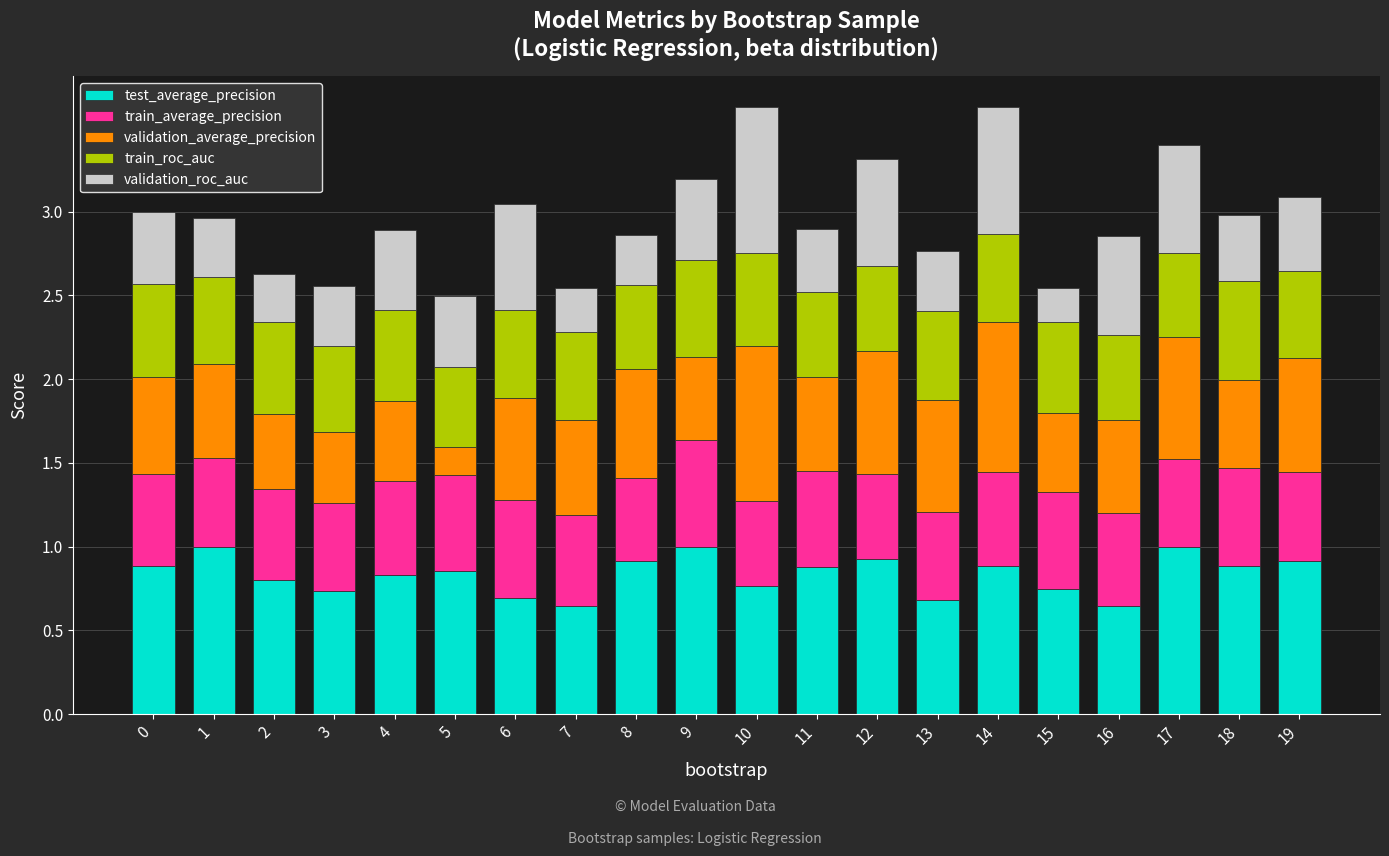

What is the sum of the test_average_precision values at 13 and 1?

1.7